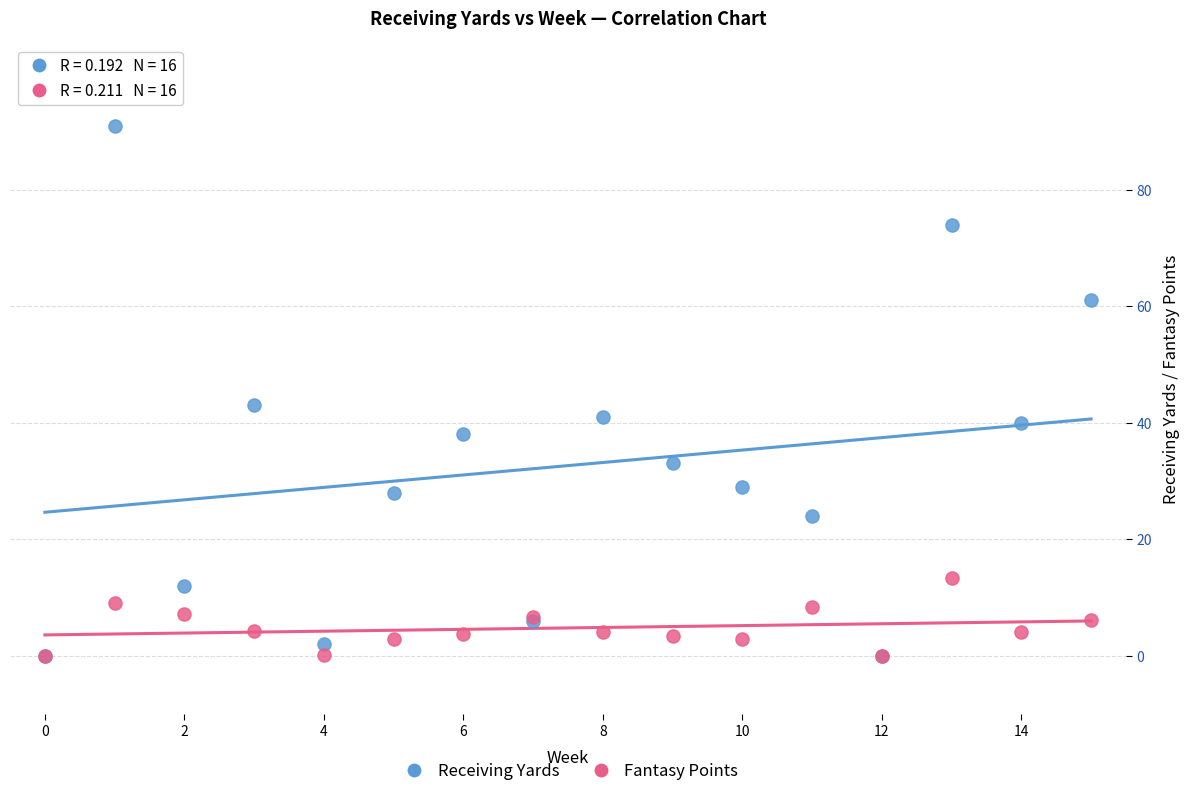

What are all the series names shown in the legend?

Receiving Yards, Fantasy Points